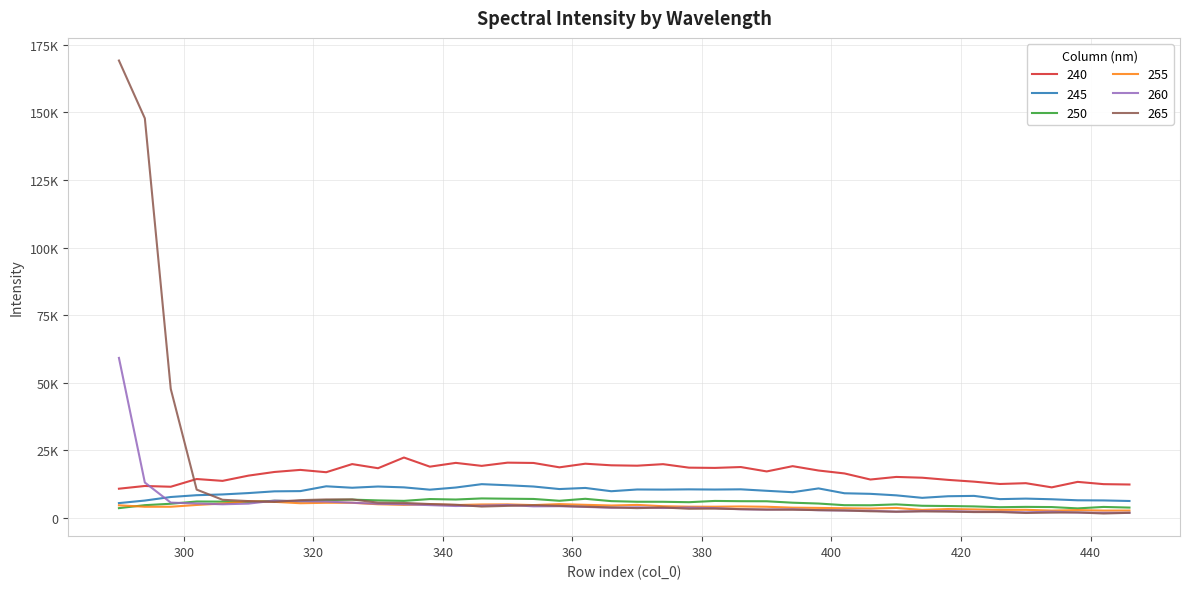

Reading left to right, transcribe all the data shown in this chart.

240: 290=10849.4	294=11855.8	298=11574.0	302=14428.4	306=13745.5	310=15684.7	314=17034.3	318=17802.5	322=16941.0	326=19946.6	330=18421.3	334=22371.8	338=18995.3	342=20395.7	346=19288.8	350=20479.4	354=20365.5	358=18749.3	362=20087.6	366=19497.8	370=19353.7	374=19922.5	378=18628.8	382=18536.5	386=18856.1	390=17233.8	394=19181.0	398=17571.7	402=16493.7	406=14243.4	410=15201.7	414=14912.8	418=14112.3	422=13456.0	426=12598.0	430=12891.1	434=11347.9	438=13373.6	442=12534.5	446=12400.1
245: 290=5530.9	294=6467.8	298=7781.6	302=8447.9	306=8731.2	310=9235.8	314=9876.6	318=9959.6	322=11740.4	326=11203.6	330=11658.7	334=11345.2	338=10489.4	342=11284.4	346=12527.5	350=12126.4	354=11656.7	358=10720.7	362=11132.0	366=9917.3	370=10560.5	374=10514.3	378=10607.4	382=10537.3	386=10618.8	390=10076.4	394=9561.2	398=10956.2	402=9163.9	406=8952.8	410=8396.0	414=7473.1	418=8063.6	422=8193.7	426=6997.5	430=7190.9	434=6947.3	438=6567.2	442=6515.2	446=6307.5
250: 290=3663.2	294=4766.7	298=5285.4	302=6120.9	306=6073.3	310=5902.1	314=6392.5	318=6213.3	322=6635.9	326=6814.2	330=6525.8	334=6349.9	338=7021.5	342=6850.3	346=7254.8	350=7149.9	354=7059.5	358=6387.2	362=7117.3	366=6258.1	370=6029.7	374=6015.1	378=5861.6	382=6327.7	386=6230.3	390=6204.7	394=5676.1	398=5366.3	402=4758.4	406=4726.6	410=5058.7	414=4541.2	418=4450.4	422=4306.5	426=4010.9	430=4131.9	434=4064.8	438=3574.6	442=4110.3	446=3870.6
255: 290=4713.4	294=4174.6	298=4182.6	302=4843.2	306=5367.0	310=6237.7	314=5994.7	318=5482.4	322=5641.6	326=5645.1	330=5099.2	334=4886.4	338=5115.0	342=4806.1	346=5026.2	350=5053.1	354=4791.8	358=5159.2	362=4894.2	366=4635.6	370=4858.0	374=4371.9	378=4209.3	382=4191.6	386=4288.9	390=4171.3	394=3844.7	398=3750.9	402=3615.9	406=3502.5	410=3736.8	414=3014.8	418=3329.8	422=3195.4	426=3013.1	430=3041.3	434=2759.0	438=2956.0	442=2759.3	446=2783.5
260: 290=59195.7	294=13132.8	298=5710.0	302=5383.7	306=5094.4	310=5336.8	314=6438.0	318=6244.4	322=6102.8	326=5673.8	330=5268.5	334=5106.7	338=4777.8	342=4450.4	346=4567.4	350=4833.9	354=4337.2	358=4380.5	362=4121.0	366=3806.8	370=3981.5	374=3718.8	378=3883.9	382=3671.9	386=3257.4	390=3122.6	394=3240.9	398=2899.6	402=2792.9	406=2714.1	410=2361.0	414=2585.9	418=2595.1	422=2366.1	426=2307.8	430=2118.7	434=2363.2	438=2039.1	442=1947.2	446=1970.9
265: 290=169109.9	294=147742.7	298=47742.0	302=10517.2	306=6756.2	310=6270.8	314=5965.0	318=6624.9	322=6877.4	326=6890.1	330=5694.4	334=5599.4	338=5178.5	342=4921.2	346=4251.9	350=4506.2	354=4740.5	358=4512.8	362=4210.1	366=3931.3	370=3664.6	374=3914.8	378=3434.2	382=3487.0	386=3291.6	390=3132.5	394=3080.0	398=2934.6	402=2795.8	406=2505.6	410=2349.9	414=2466.5	418=2360.8	422=2210.4	426=2210.9	430=1875.8	434=2001.2	438=2080.9	442=1680.5	446=1940.8